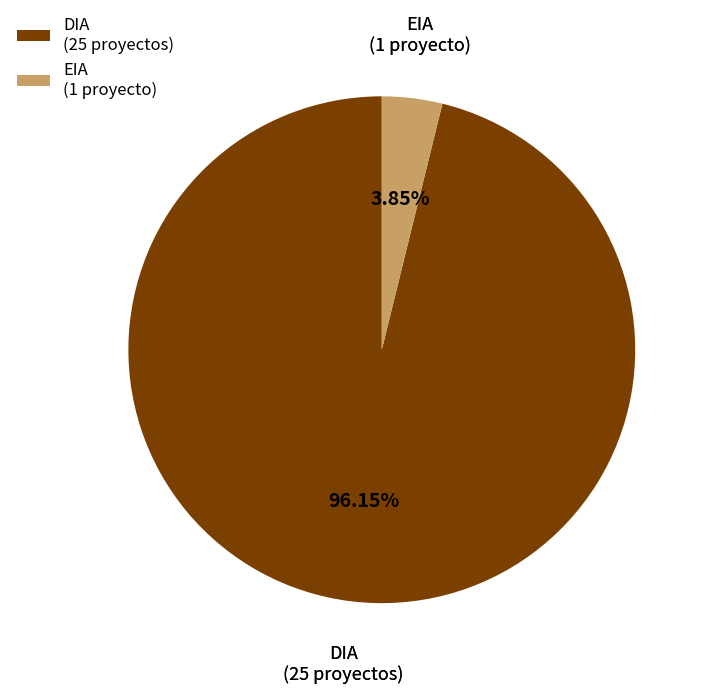

What portion of the pie excludes DIA?

3.8%